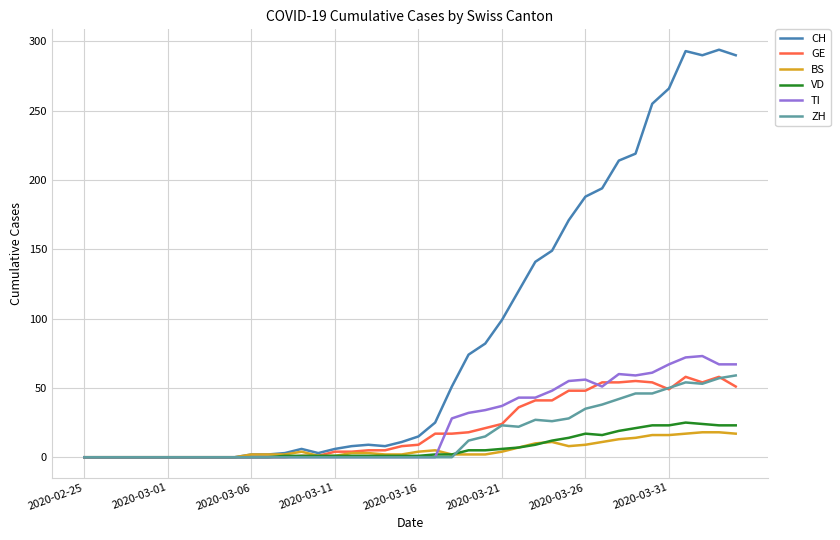

What is the maximum value for BS?

18